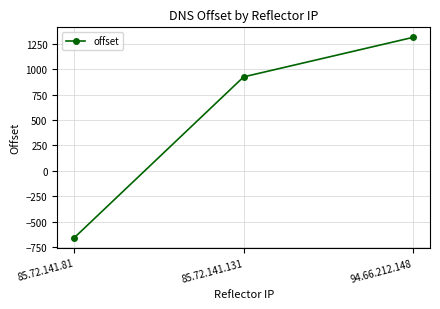

Count the number of categories in the chart.

3